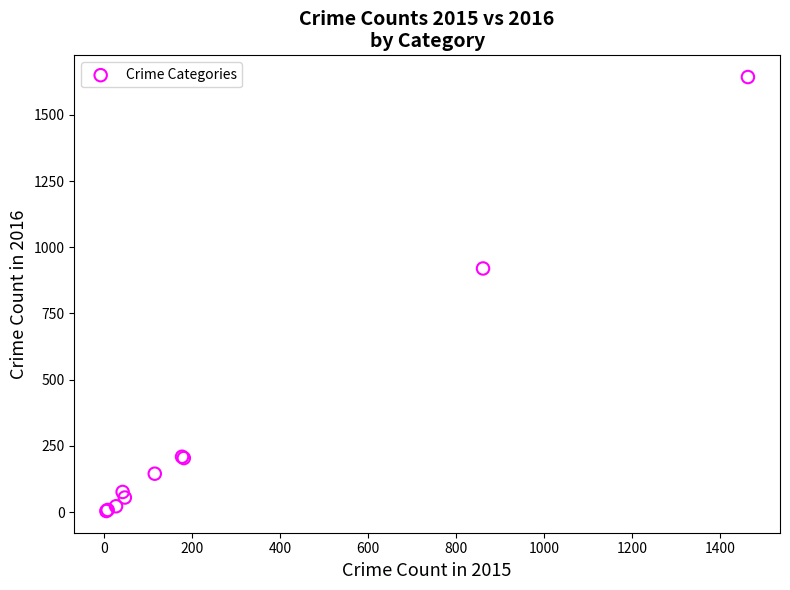

What Y value in the scatter plot is closest to 823?

920